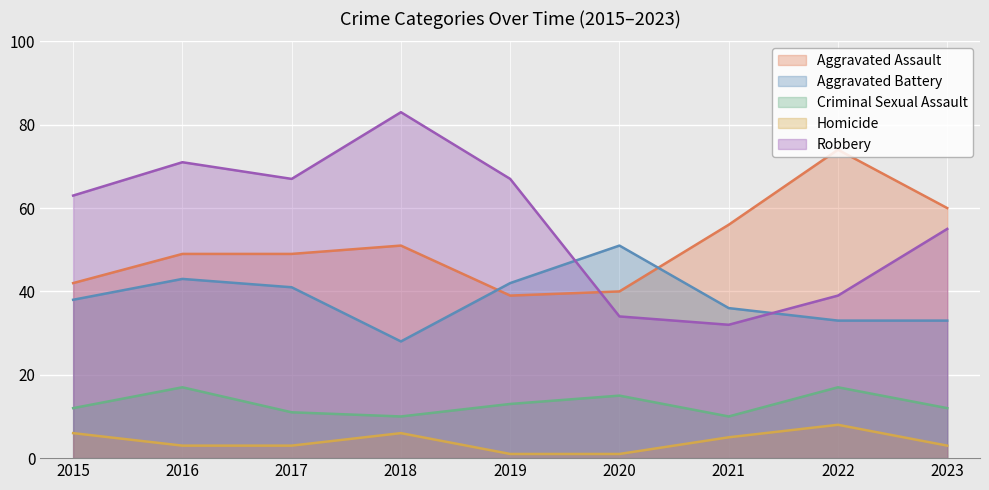

What are all the series names shown in the legend?

Aggravated Assault, Aggravated Battery, Criminal Sexual Assault, Homicide, Robbery